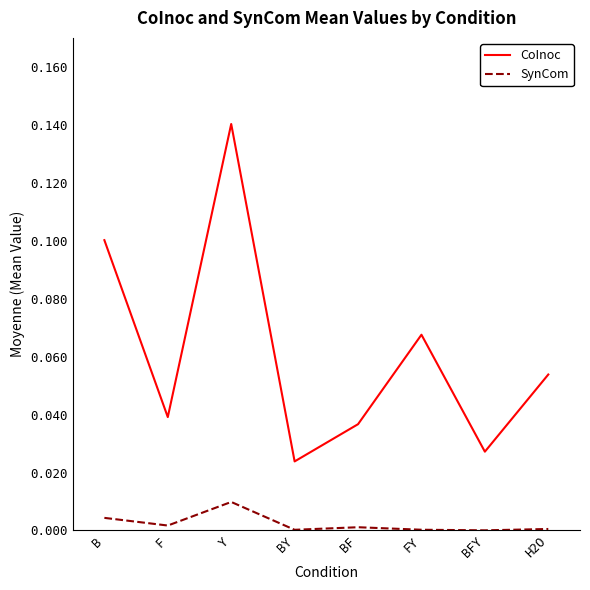

At B, list the series in order from largest to smallest.

CoInoc, SynCom